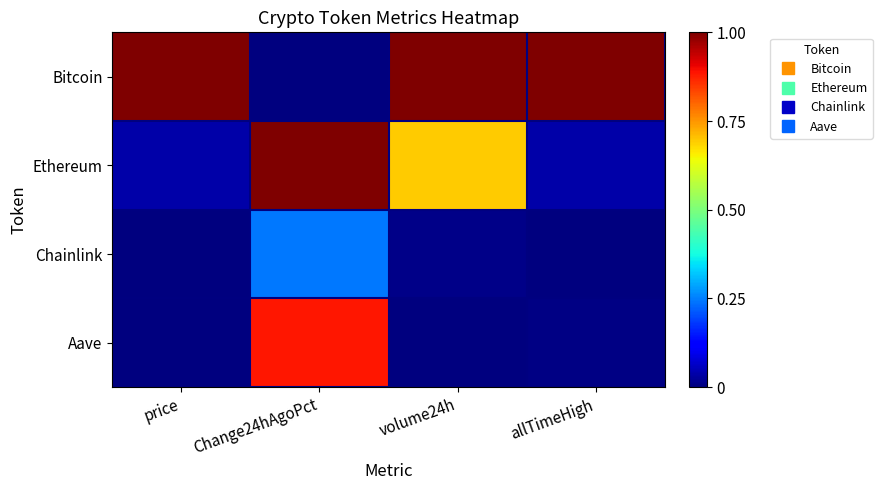

Reading left to right, transcribe all the data shown in this chart.

Bitcoin: price=1.0	Change24hAgoPct=0.0	volume24h=1.0	allTimeHigh=1.0
Ethereum: price=0.0	Change24hAgoPct=1.0	volume24h=0.7	allTimeHigh=0.0
Chainlink: price=0.0	Change24hAgoPct=0.2	volume24h=0.0	allTimeHigh=0.0
Aave: price=0.0	Change24hAgoPct=0.9	volume24h=0.0	allTimeHigh=0.0